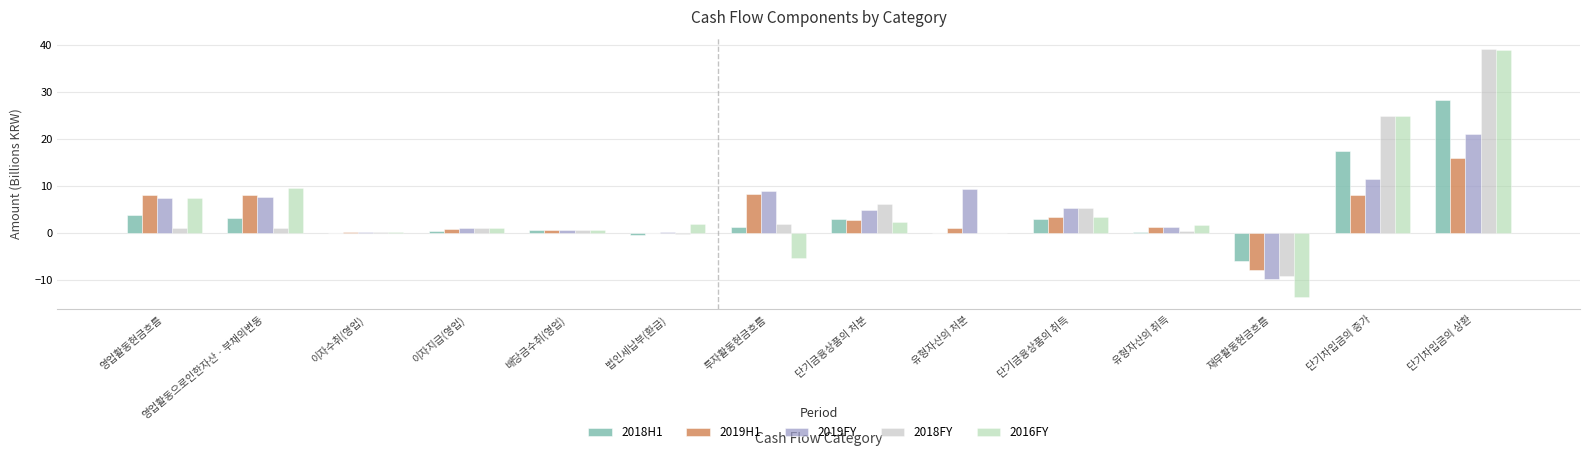

Which category has the highest value in the 2018H1 series?

단기차입금의 상환